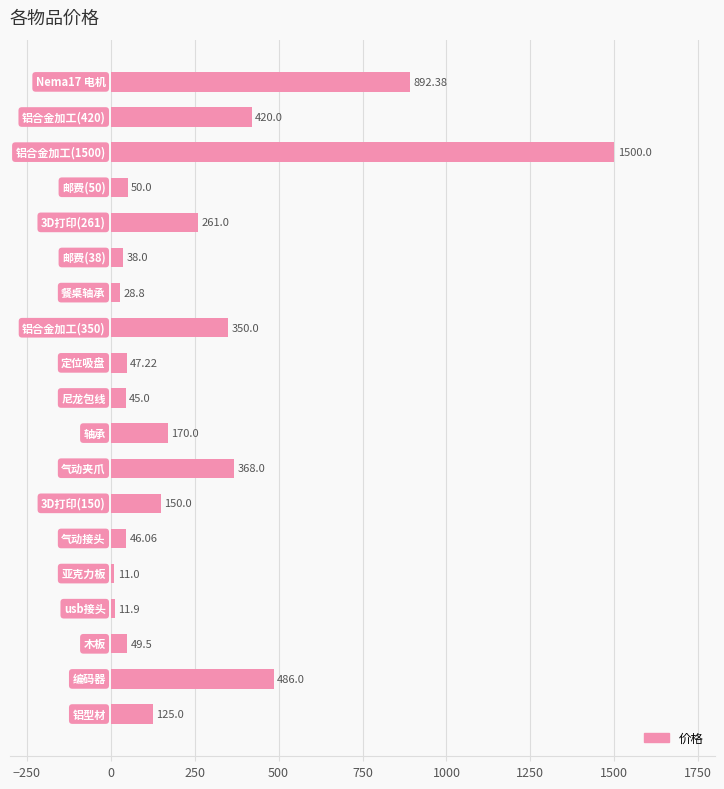

What is the sum of all values?

5049.9